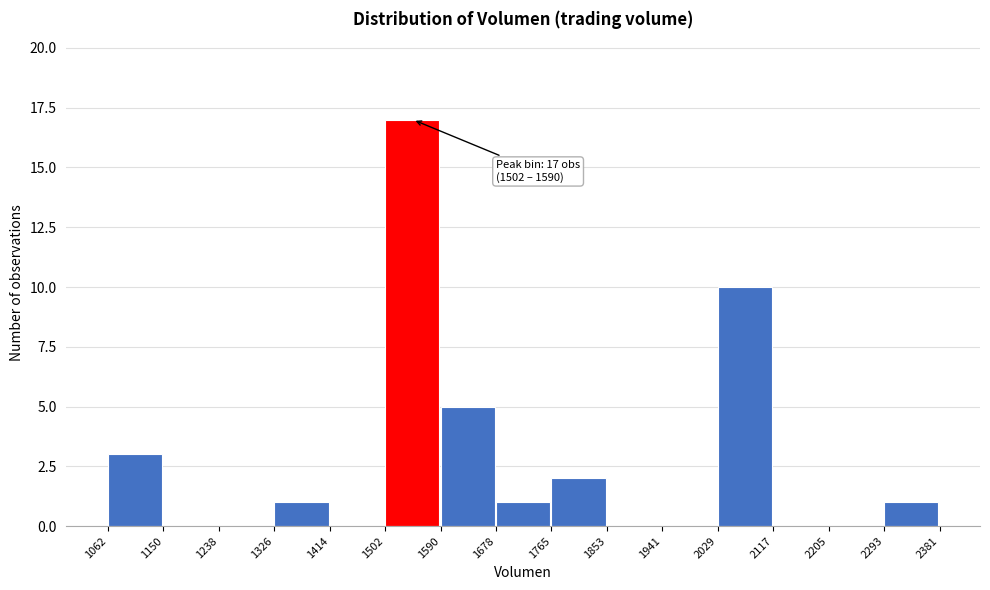

Over which range of the x-axis is the bar tallest?

1502 to 1590